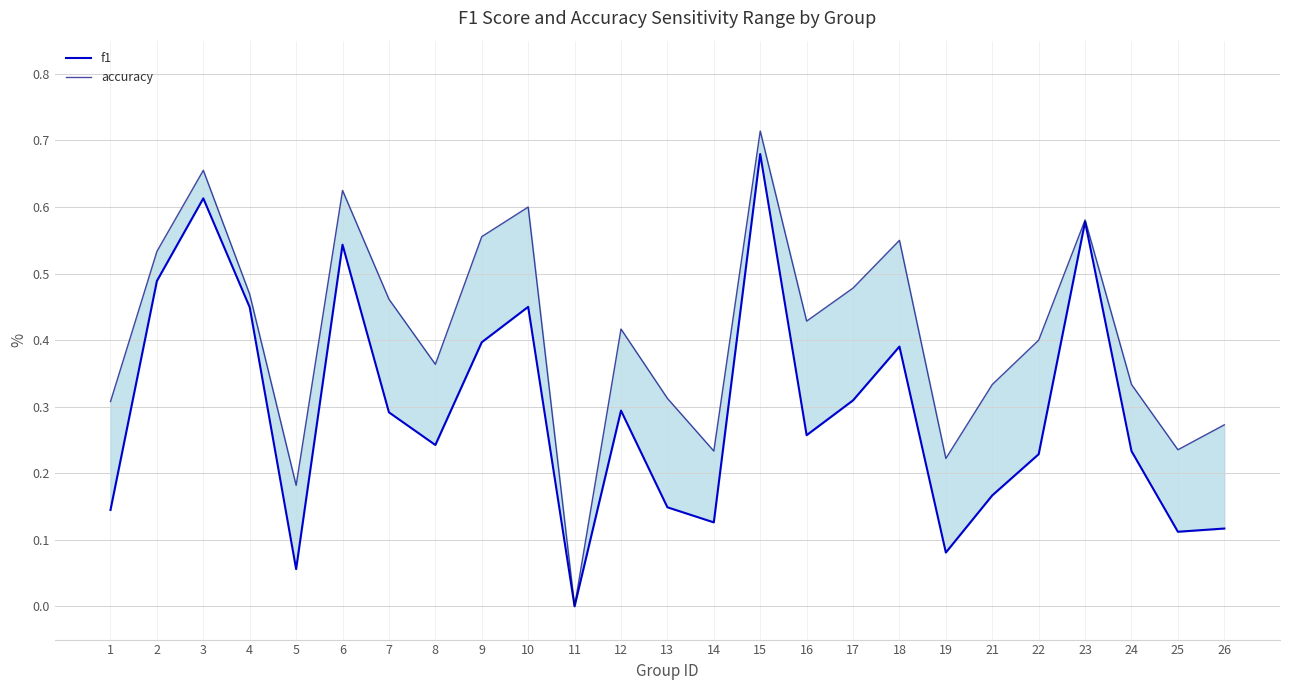

How many lines are shown in the chart?

2